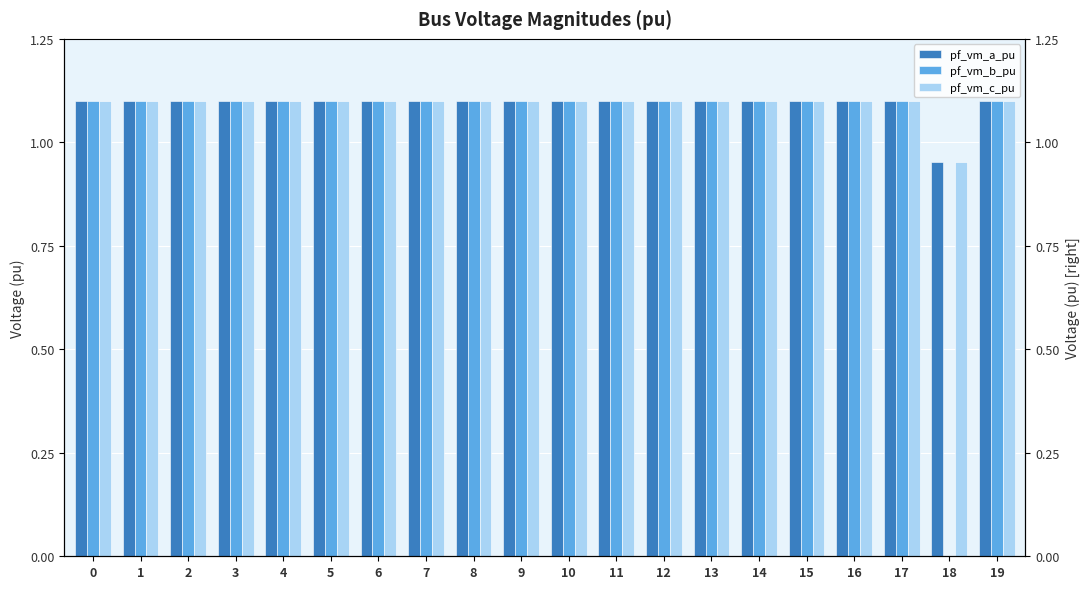

The pf_vm_b_pu series shows 1.1 at 11. True or false?

True